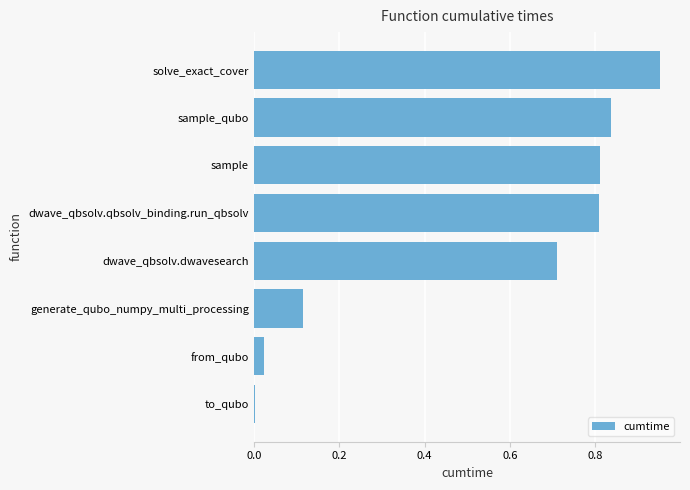

How many series are shown in this chart?

1